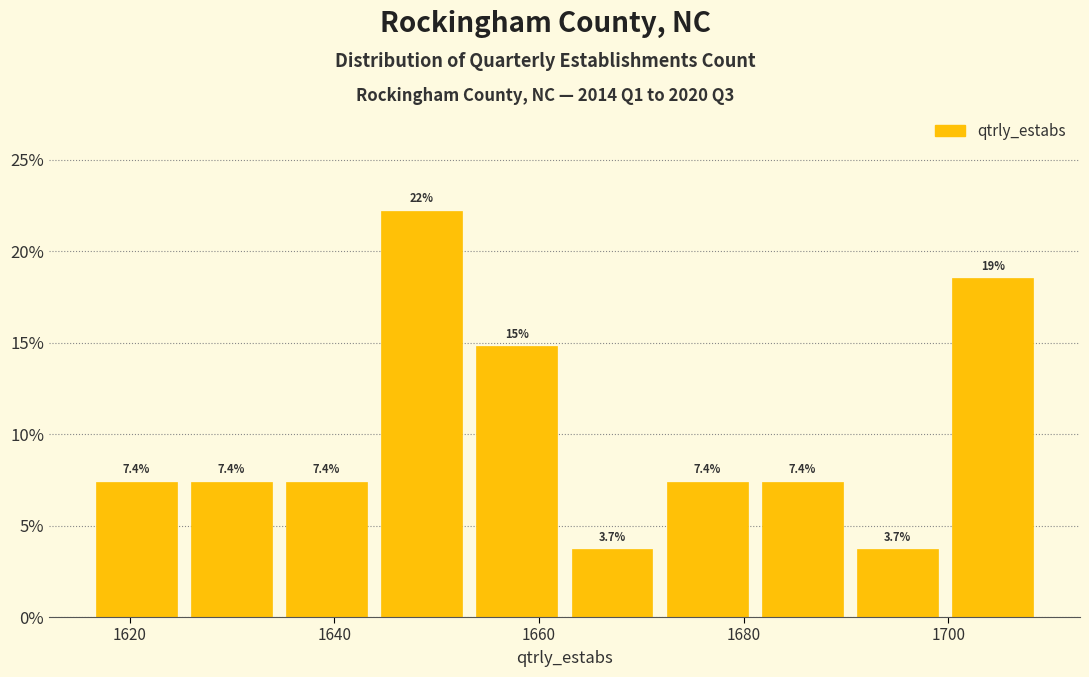

Which range on the x-axis has the tallest bar?

1644 to 1654